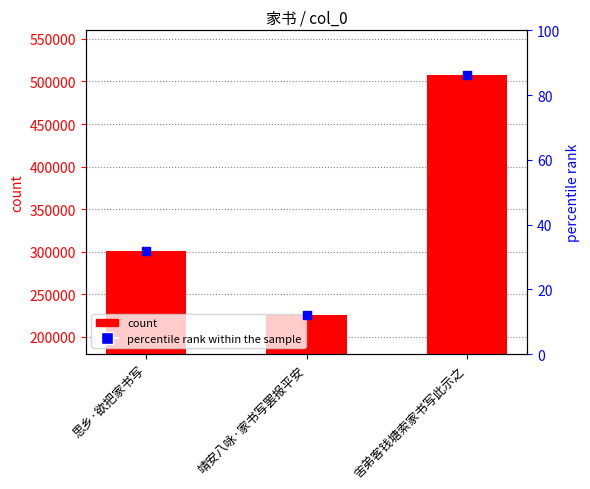

Which series reaches the minimum Y coordinate?

percentile rank within the sample